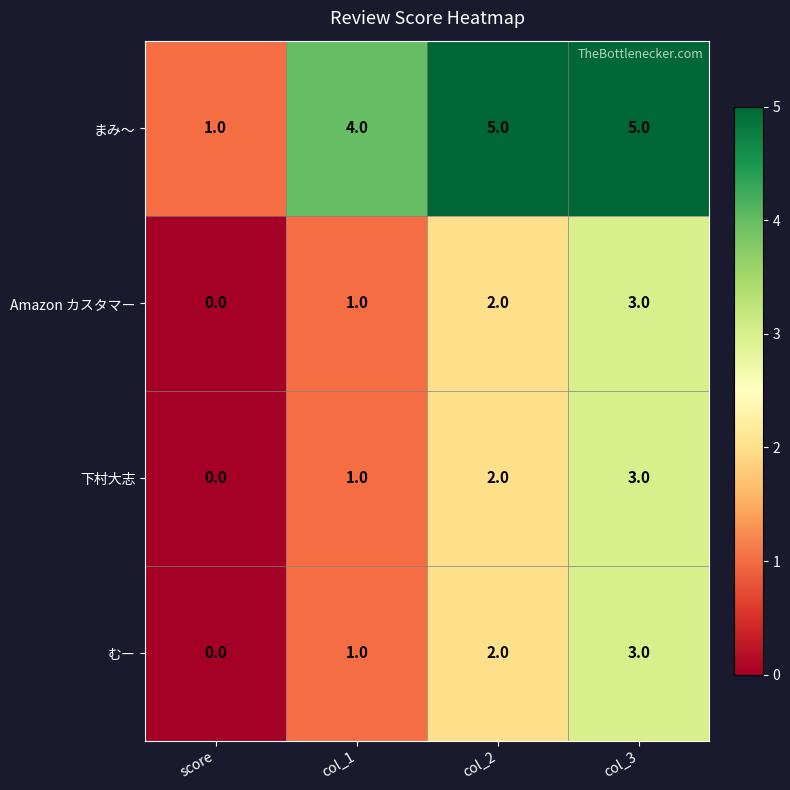

Which series has the largest total across all categories?

まみ～